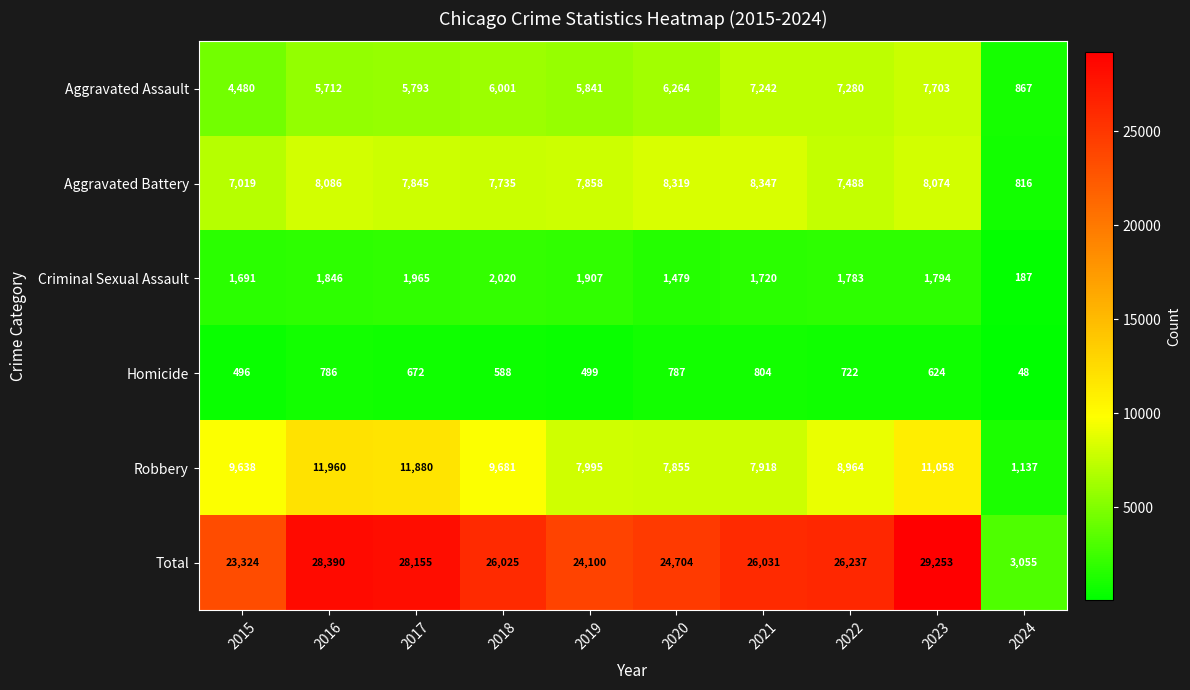

What is the sum of the Criminal Sexual Assault values at 2021 and 2023?

3514